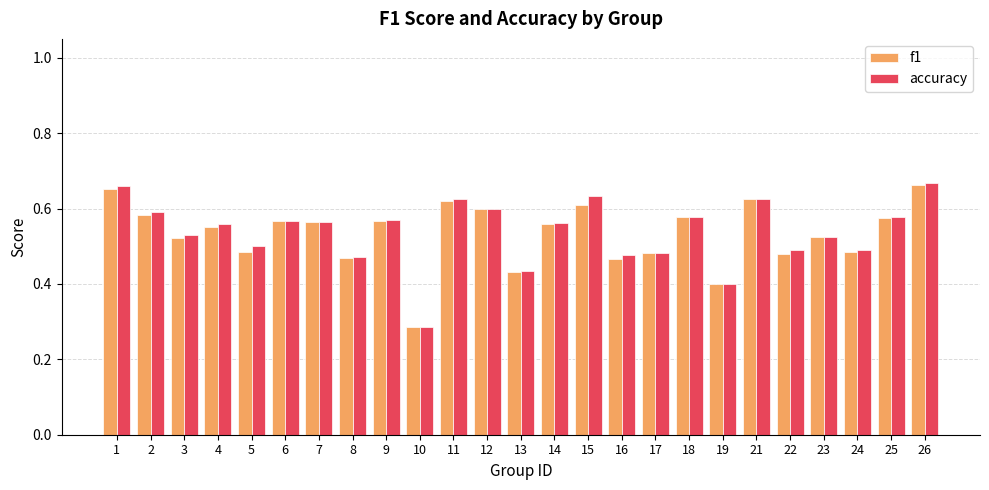

What is the total value across all series at 19?

0.8